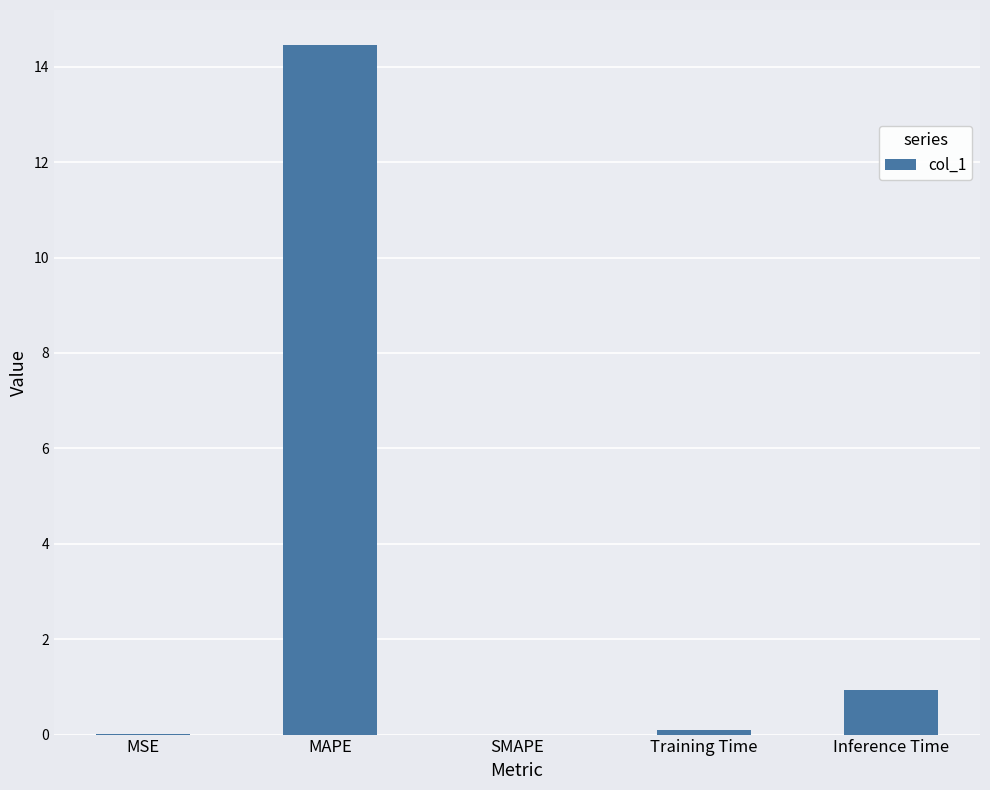

Are the bars grouped side by side (vs. stacked)?

No